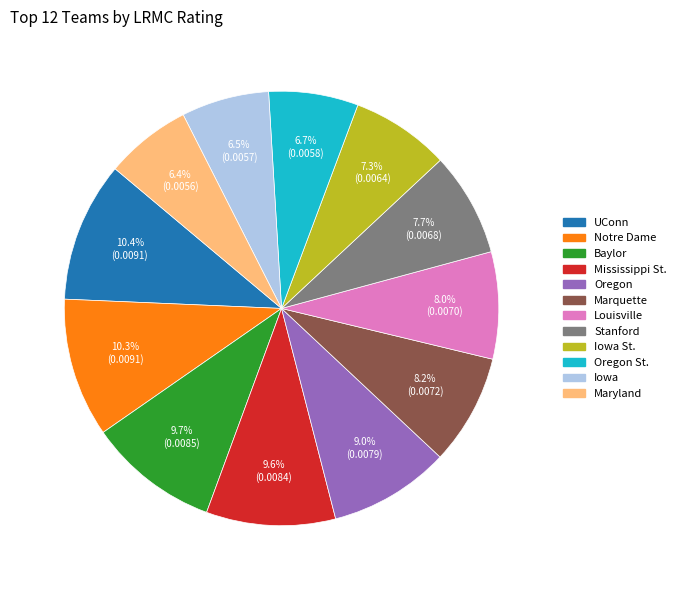

To the nearest percent, what is the difference between the largest and smallest slice percentages?

4%